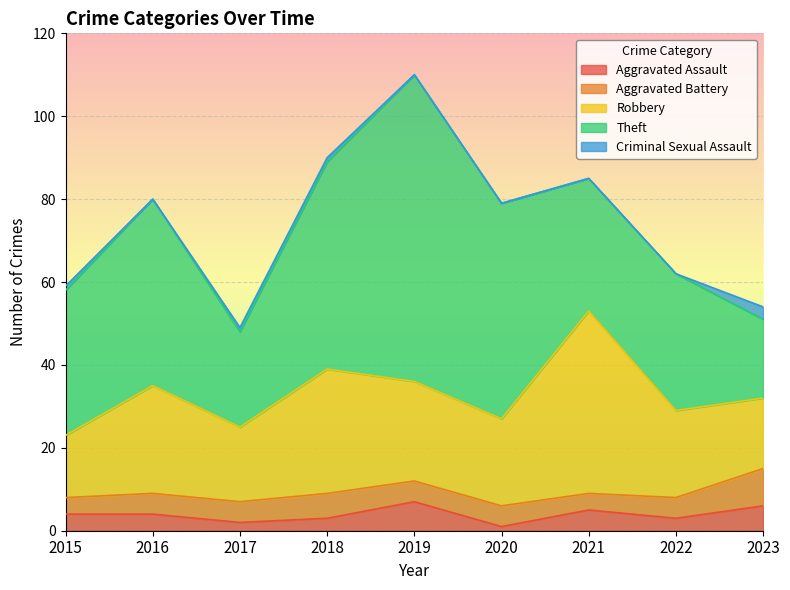

The Aggravated Assault series shows 3 at 2018. True or false?

True